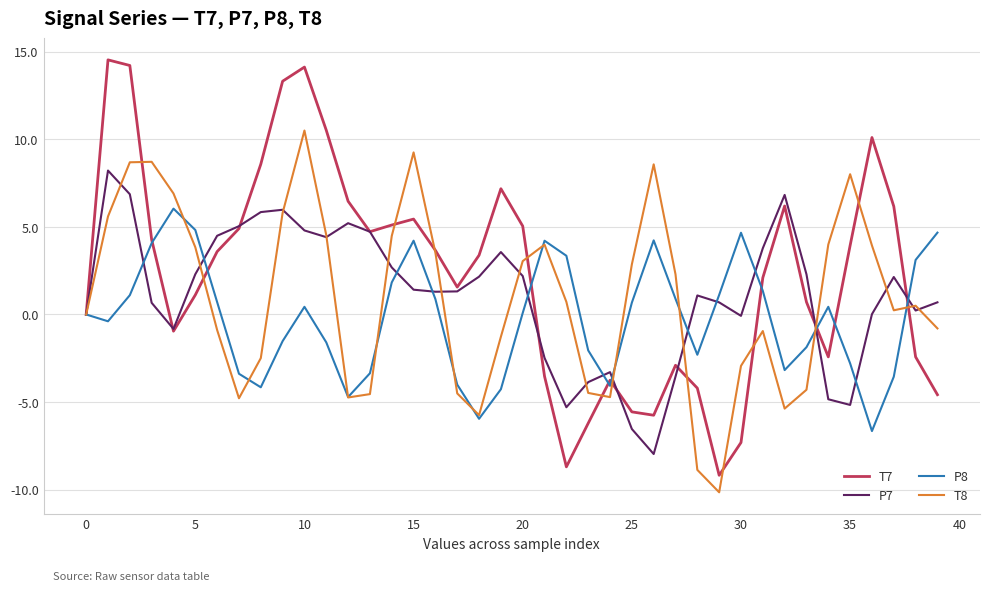

Rank the series by their maximum value, from lowest to highest.

P8, P7, T8, T7